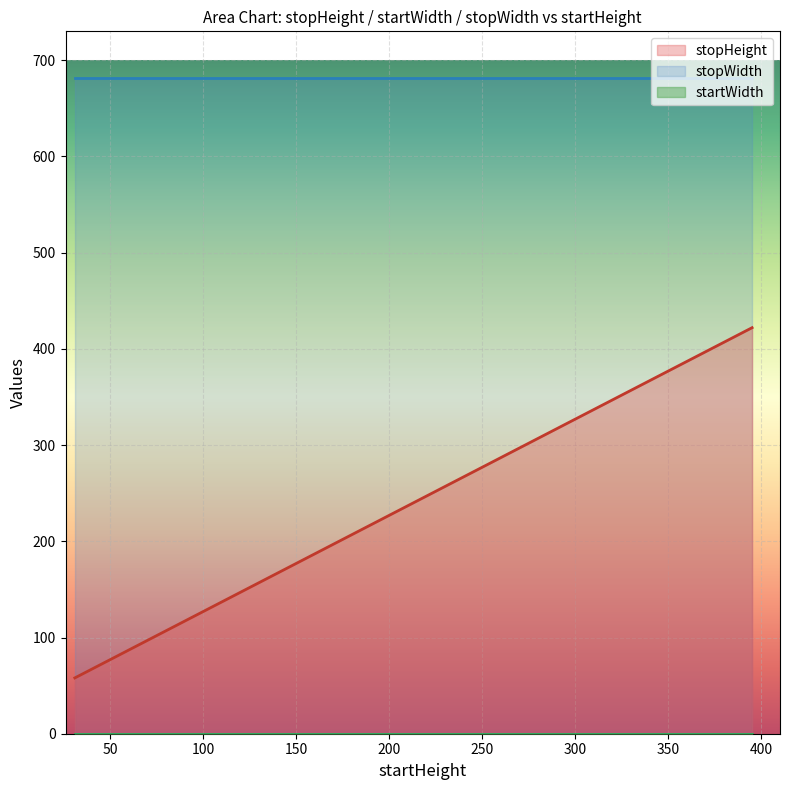

What are all the series names shown in the legend?

stopHeight, startWidth, stopWidth